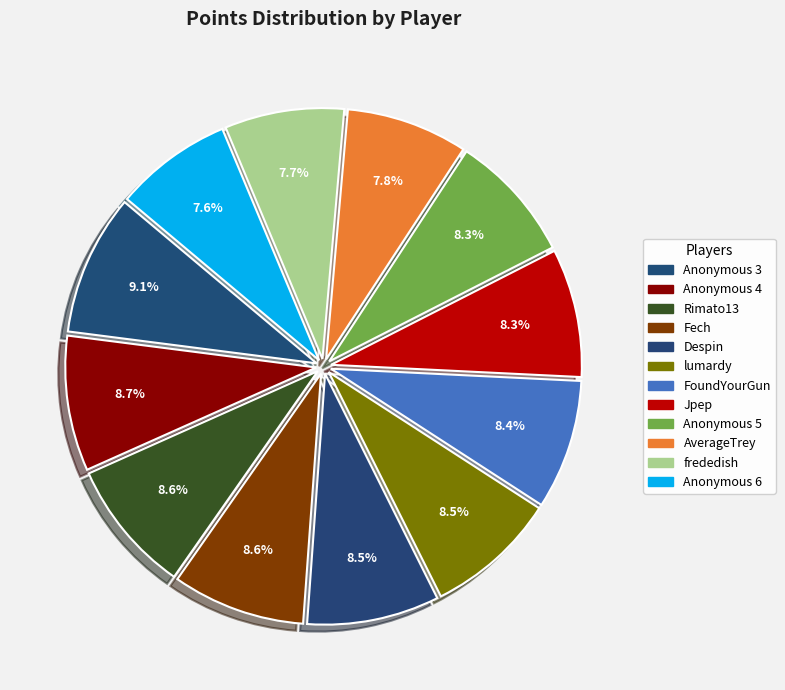

To the nearest percent, what portion does AverageTrey represent?

8%